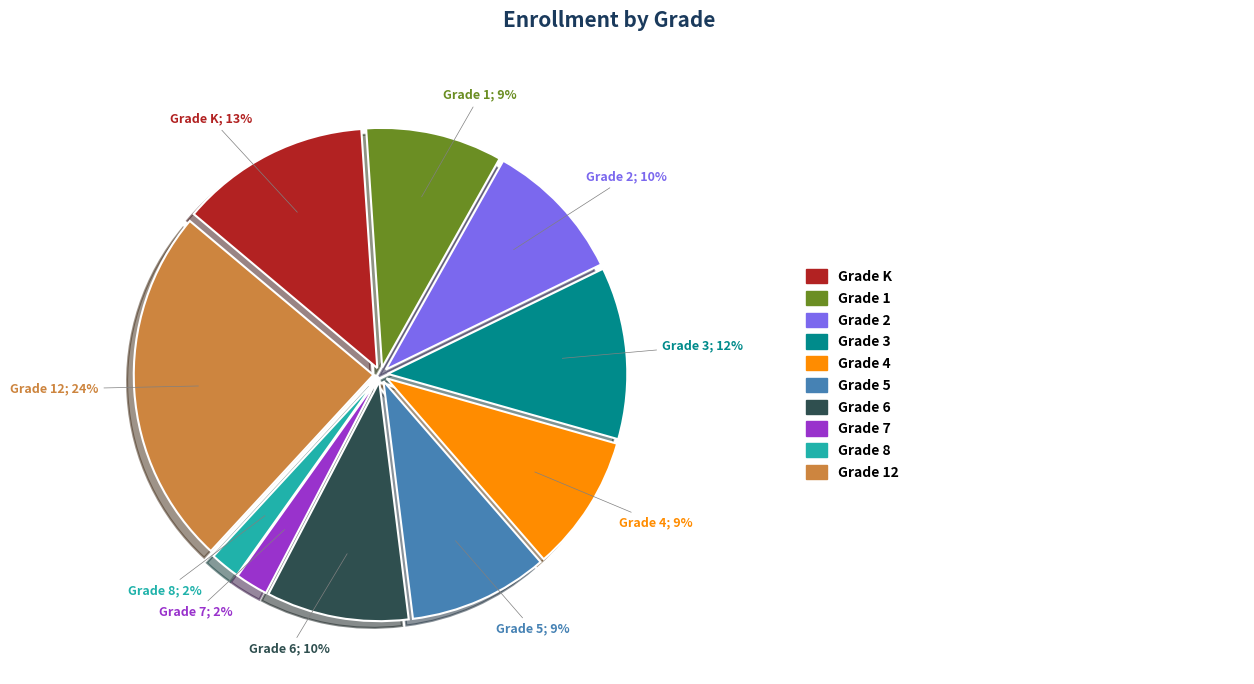

Is there any slice that represents more than half of the pie?

No